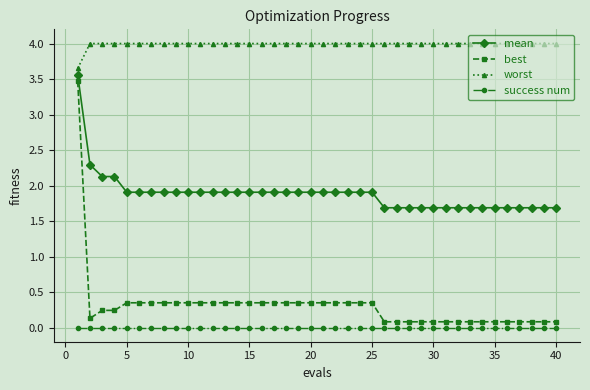

Count the number of data series in this chart.

4